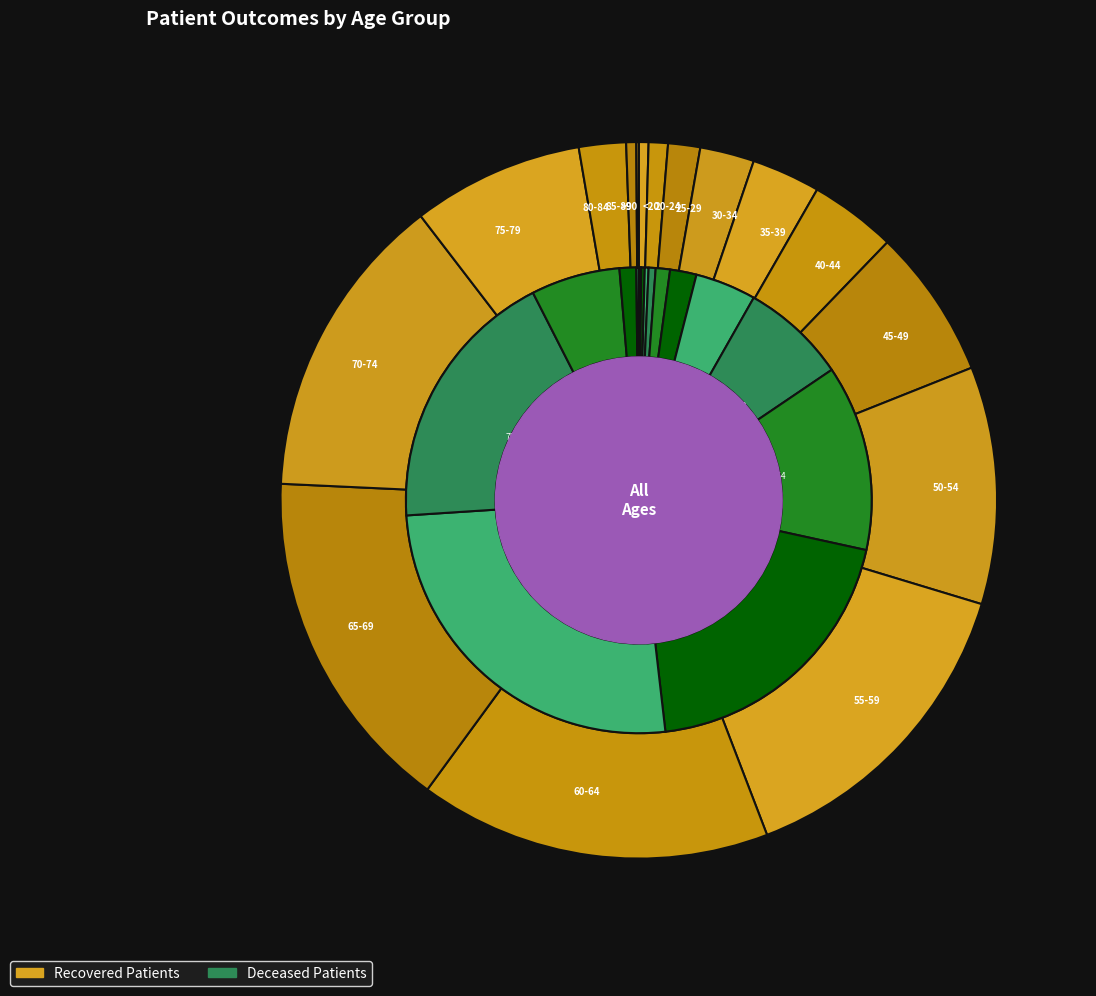

What percentage is the 5 slice, to the nearest percent?

1%